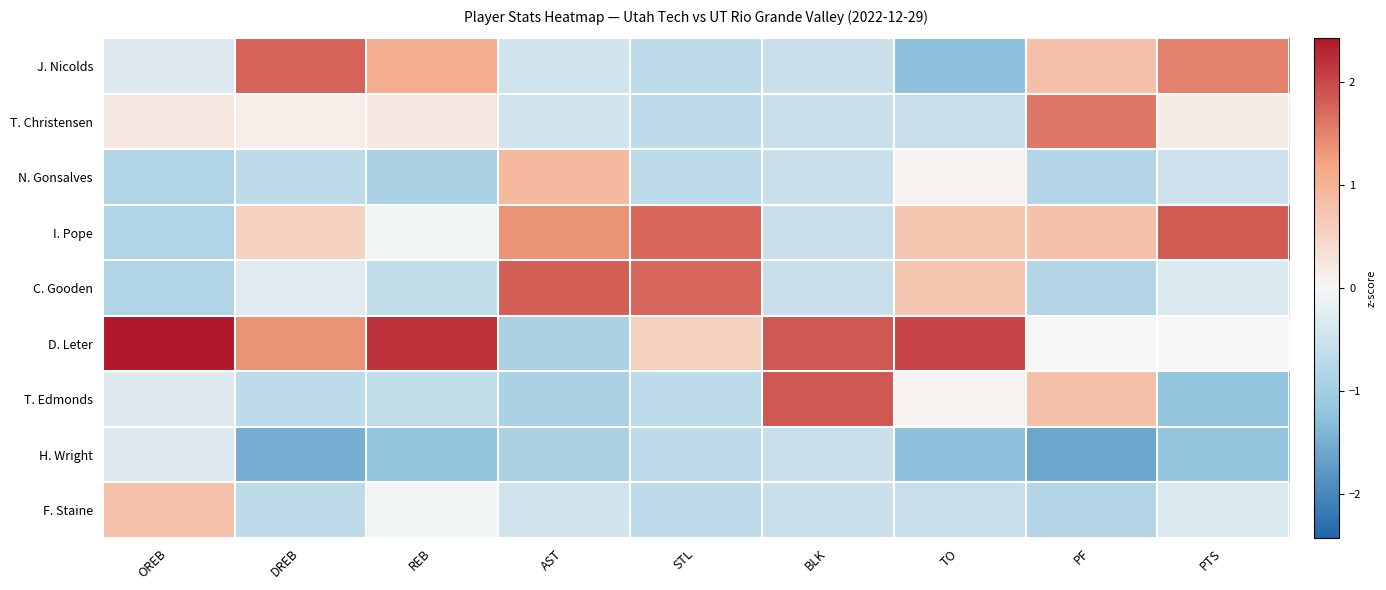

Rank the series at PTS from highest to lowest value.

I. Pope, J. Nicolds, T. Christensen, D. Leter, C. Gooden, F. Staine, N. Gonsalves, T. Edmonds, H. Wright